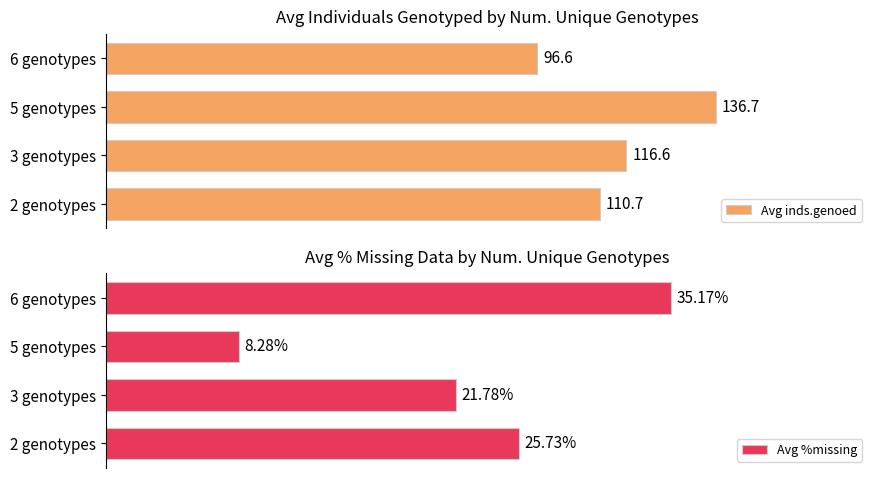

Which series has the widest spread of values?

Avg inds.genoed